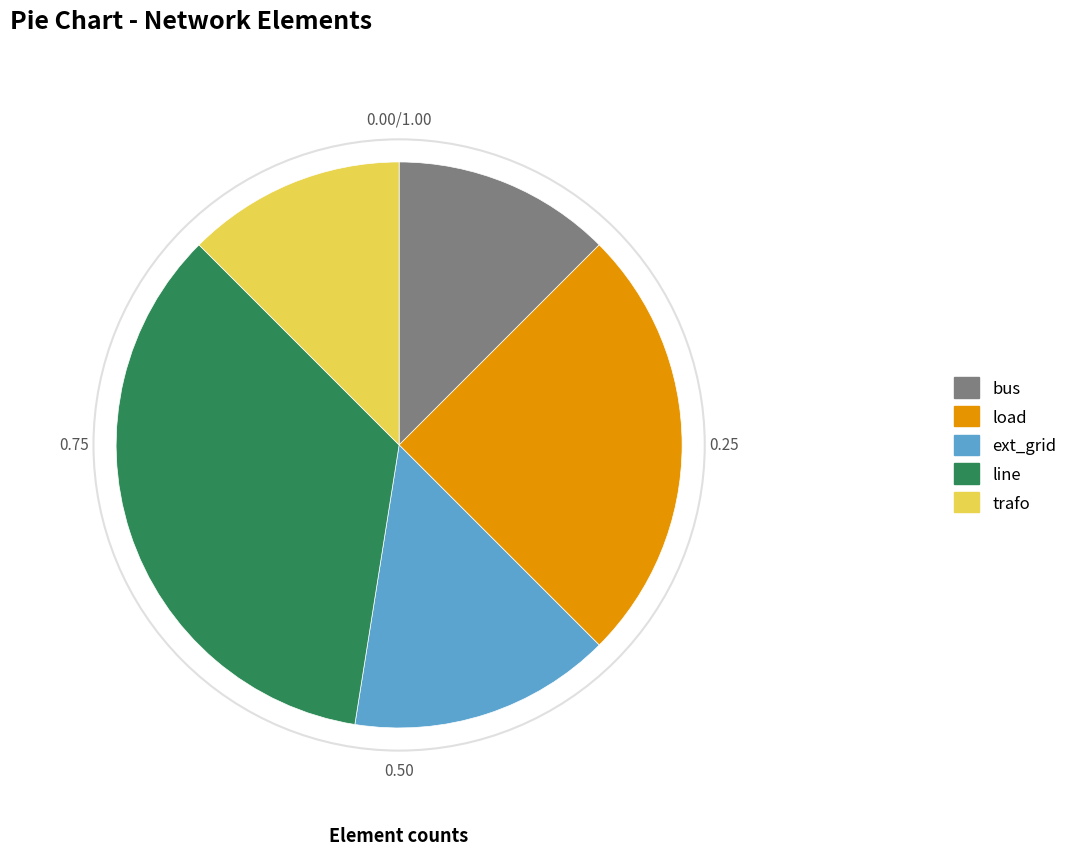

Which has a higher value, load or line?

line